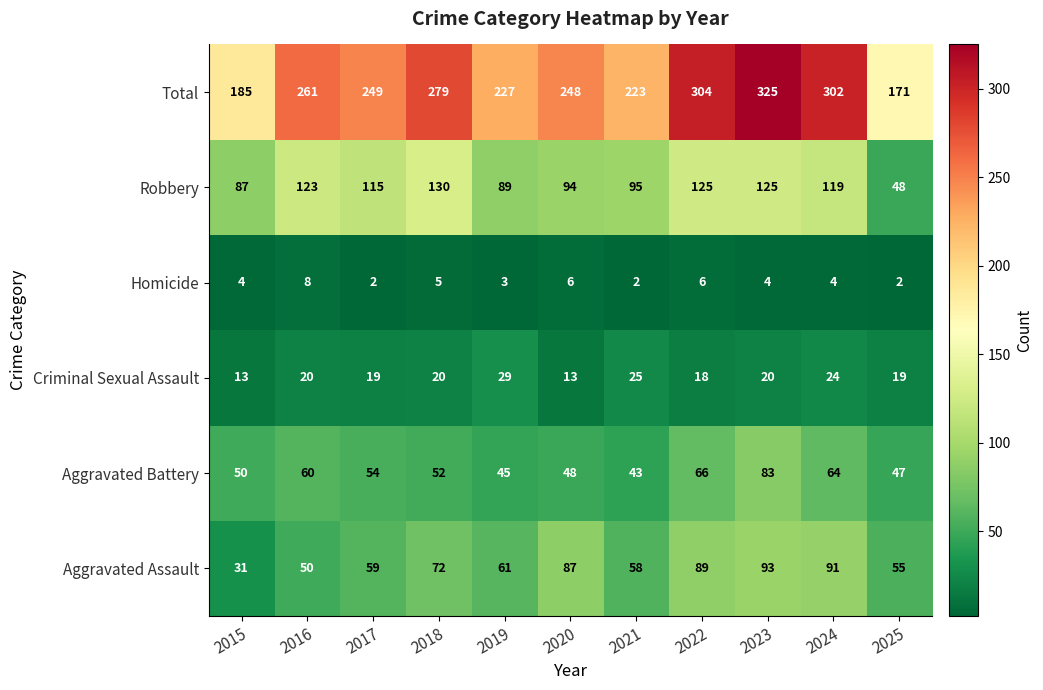

What is the average value of the Total series?

252